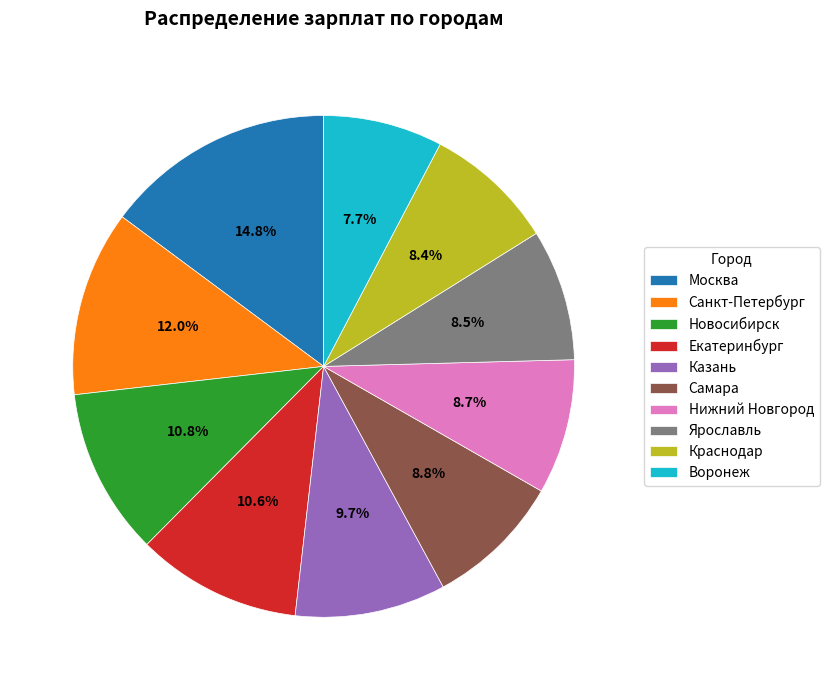

What is the smallest slice in the pie chart?

Воронеж